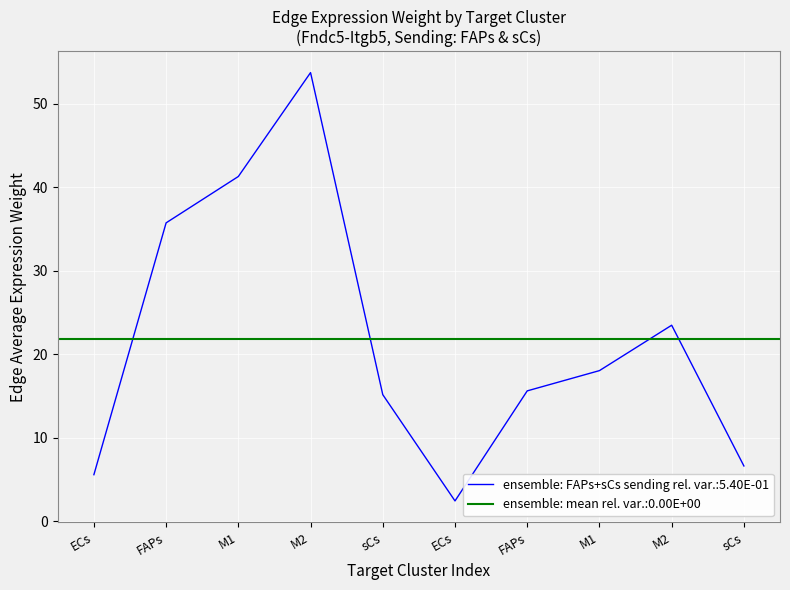

Which category has the lowest value across all series?

ECs